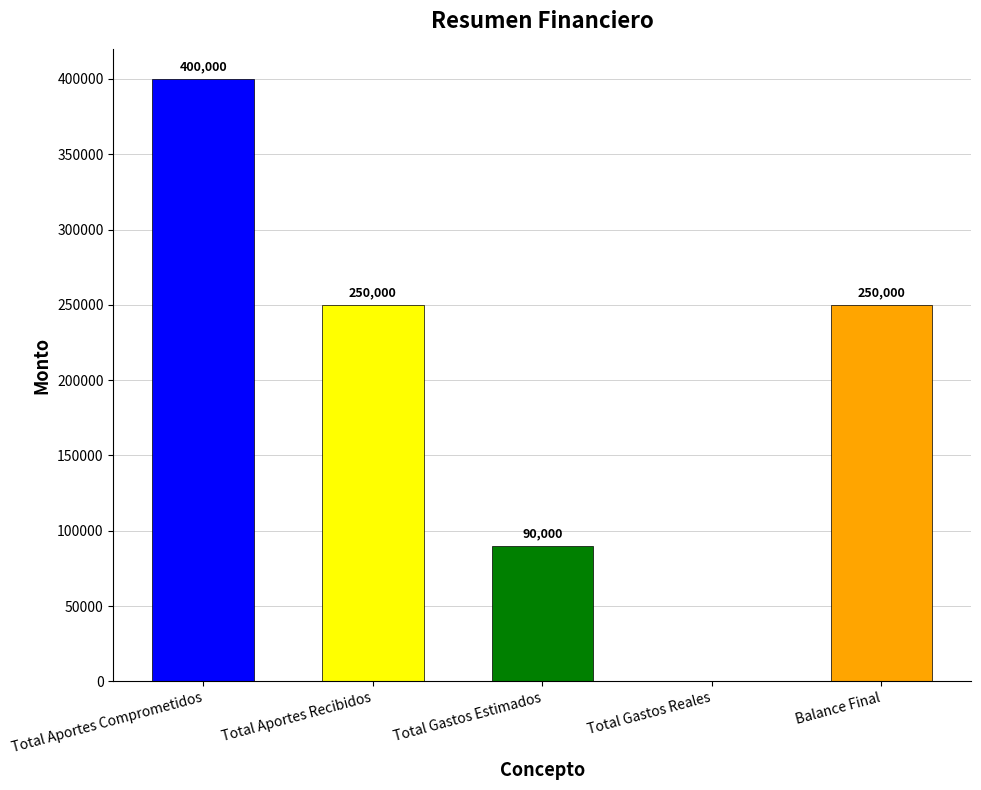

Which category has the highest value across all series?

Total Aportes Comprometidos